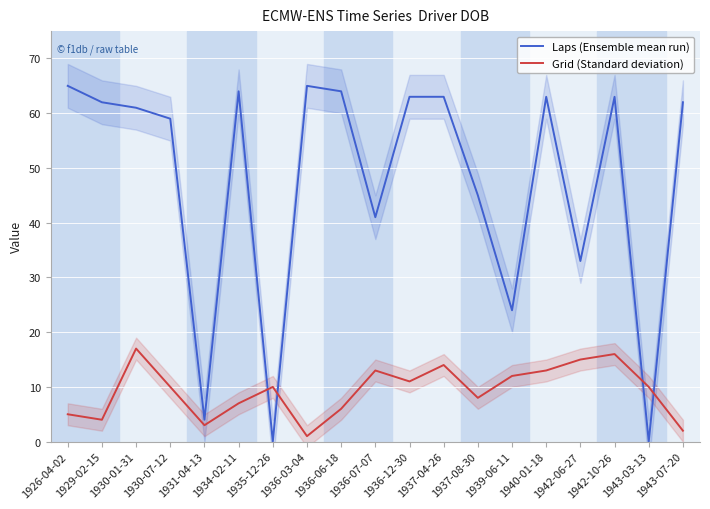

At which category does the chart reach its peak across all series?

1926-04-02